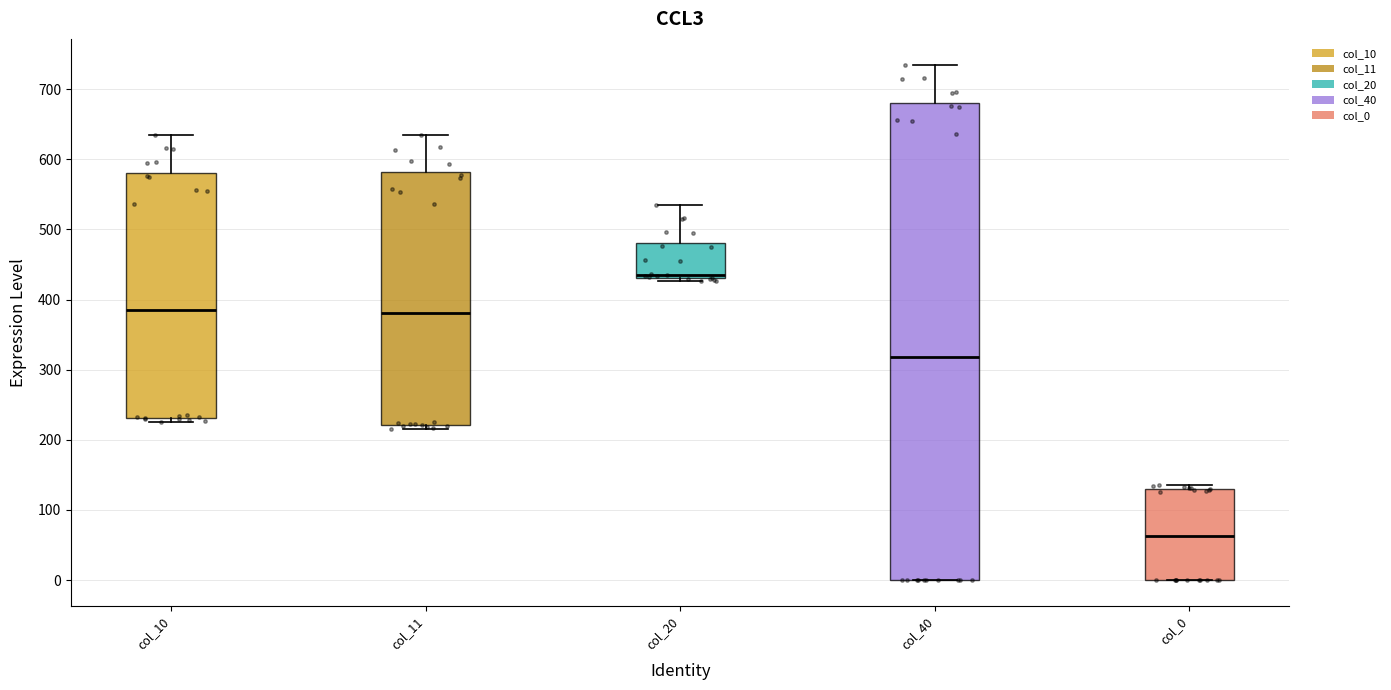

Where does the median line of the box for col_0 sit on the y-axis? The values are not printed on the chart, so give them approximately, as read against the axis.

60